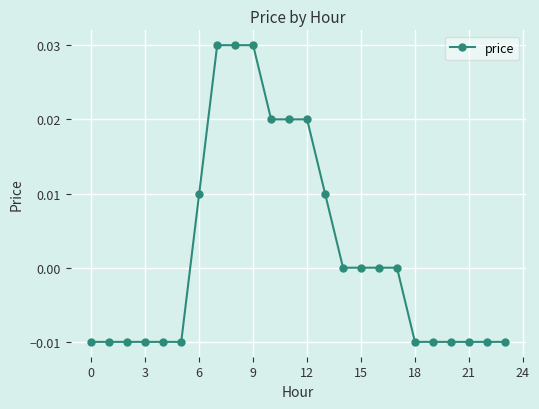

Is it true that the value at 15 is 0.0?

True